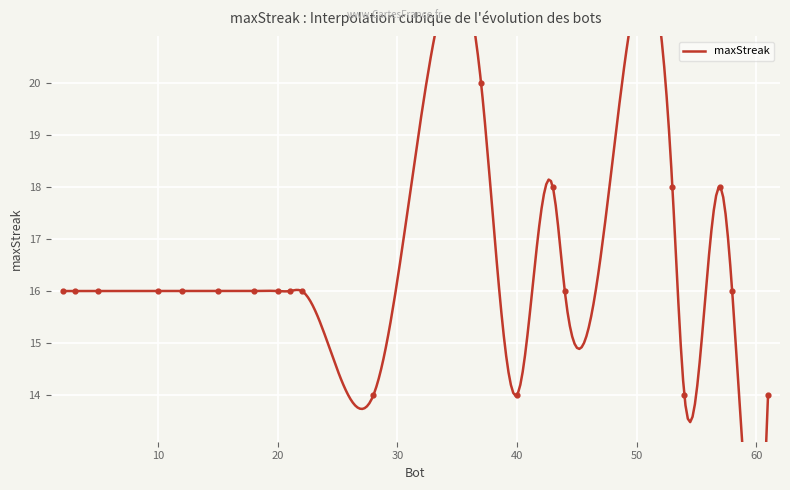

Between 5 and 18, which is larger?

5